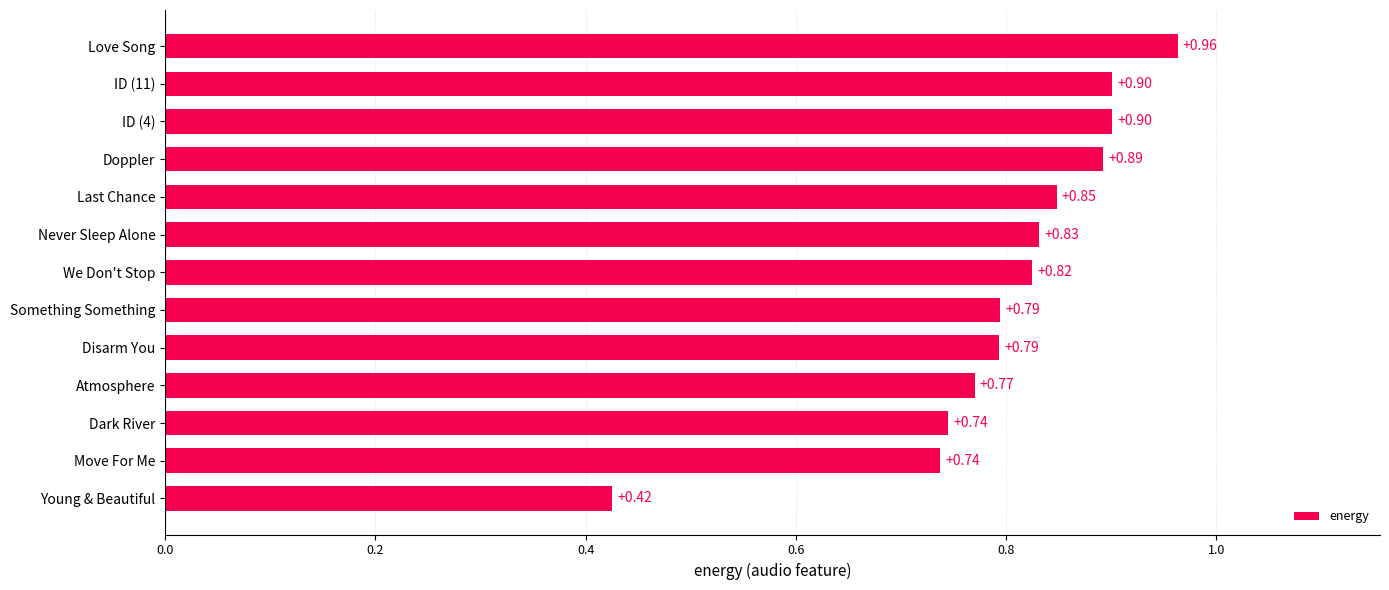

Which label corresponds to the smallest value in the chart?

Young & Beautiful